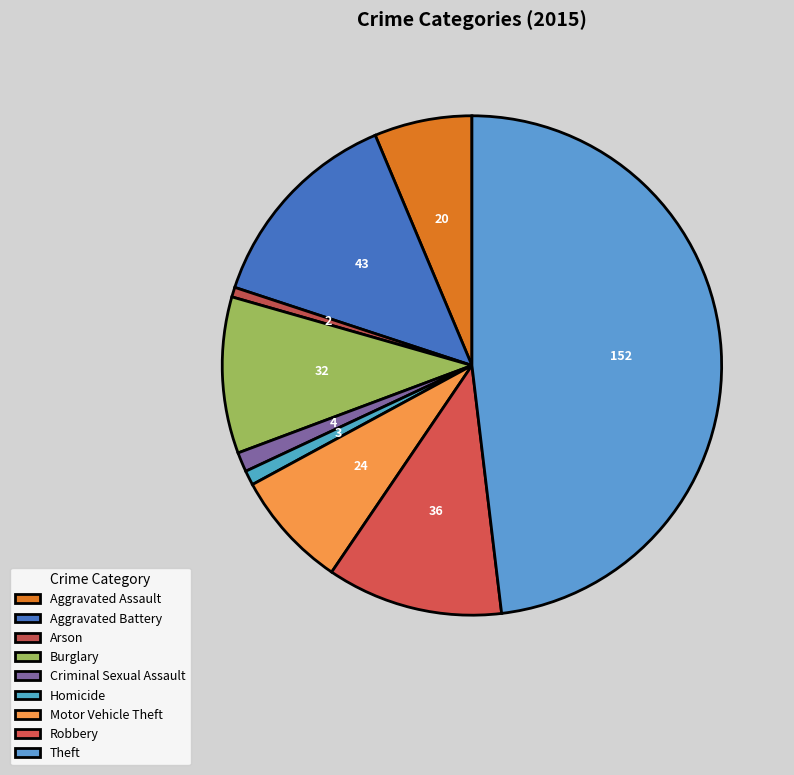

Is Arson the majority of the pie?

No